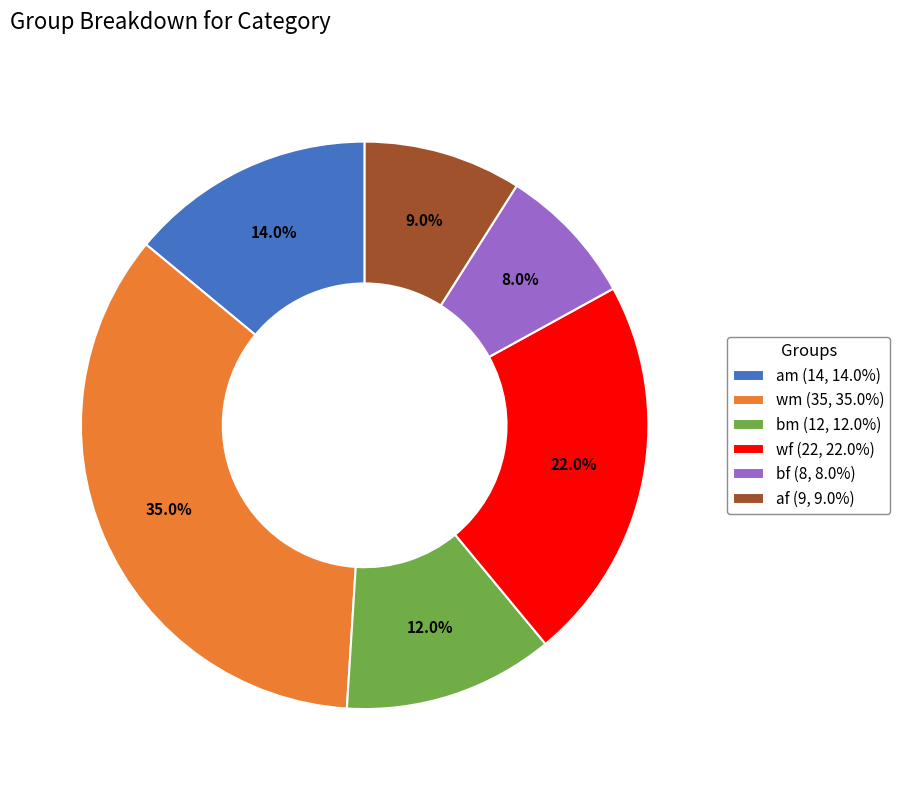

What is the ratio of the value at am (14, 14.0%) to the value at wm (35, 35.0%)?

0.4